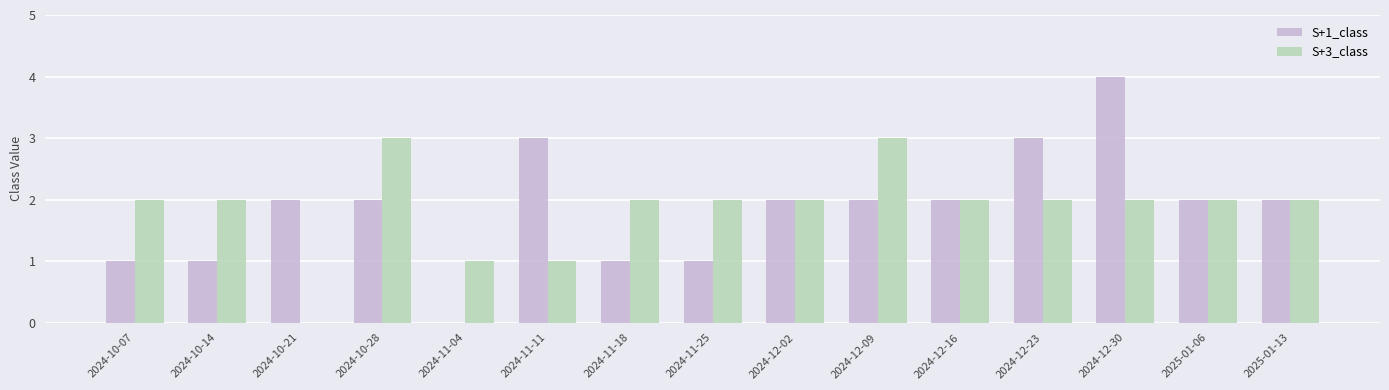

How many groups of bars are there?

15